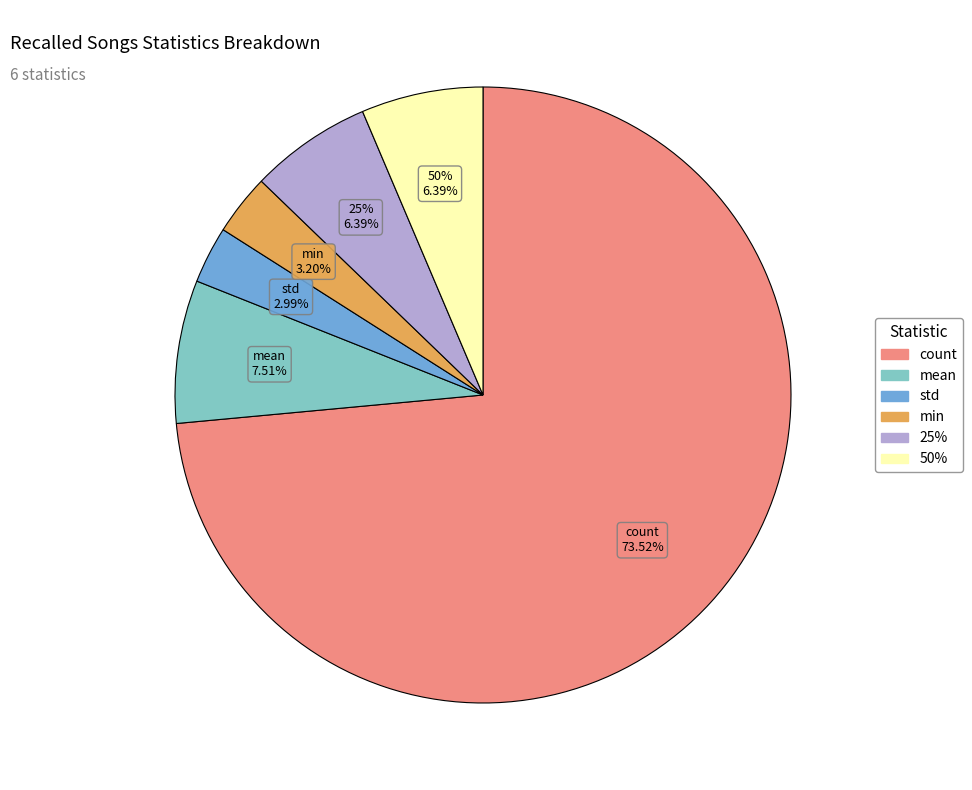

Which has a higher value, 25% or min?

25%